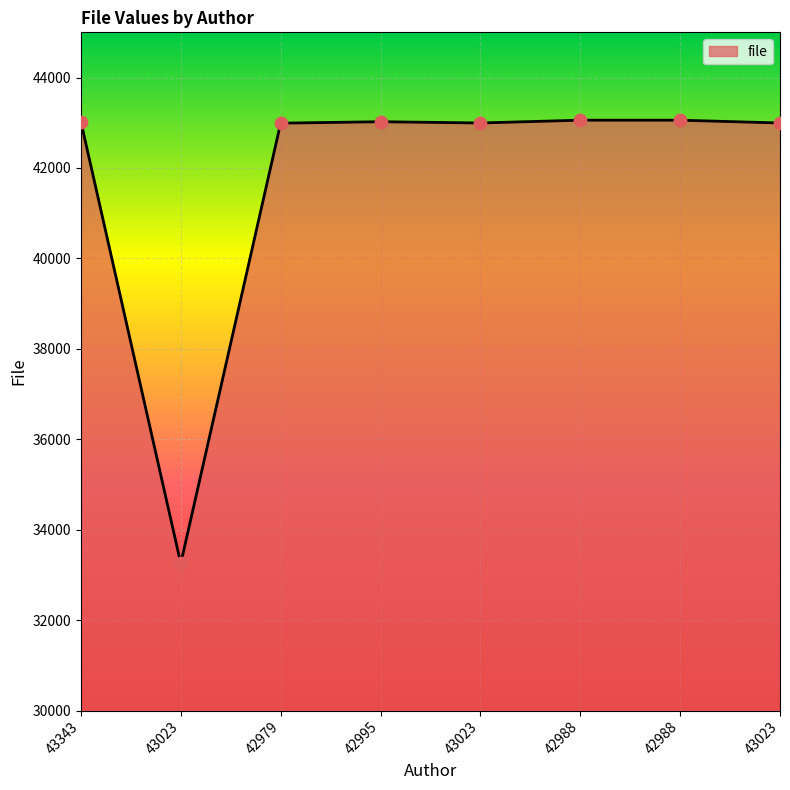

What is the ratio of the value at 42988 to the value at 43023?

1.0